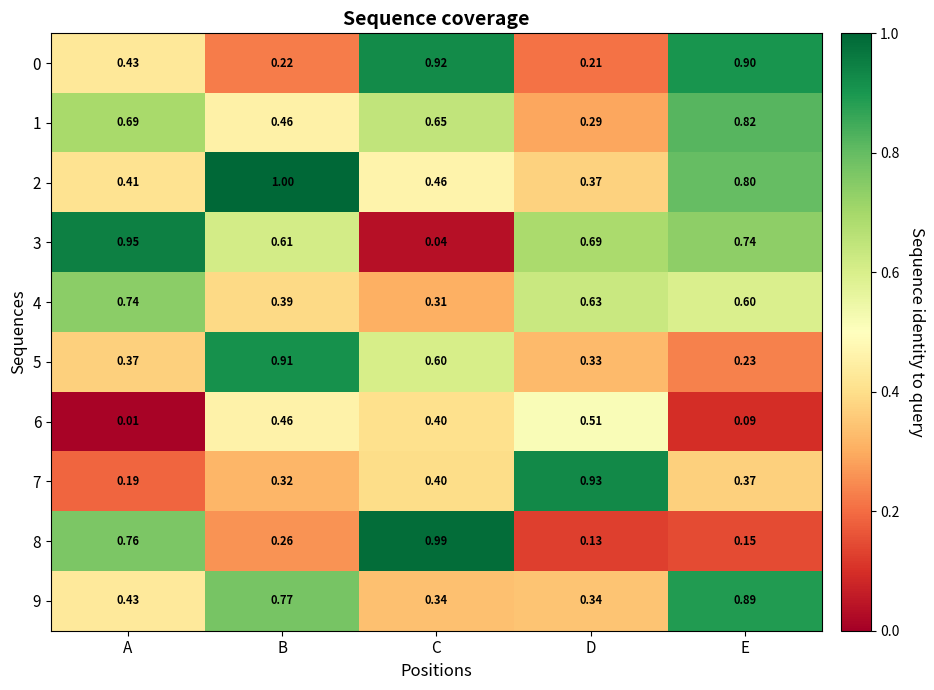

List the labels in order of 0 value, smallest first.

D, B, A, E, C